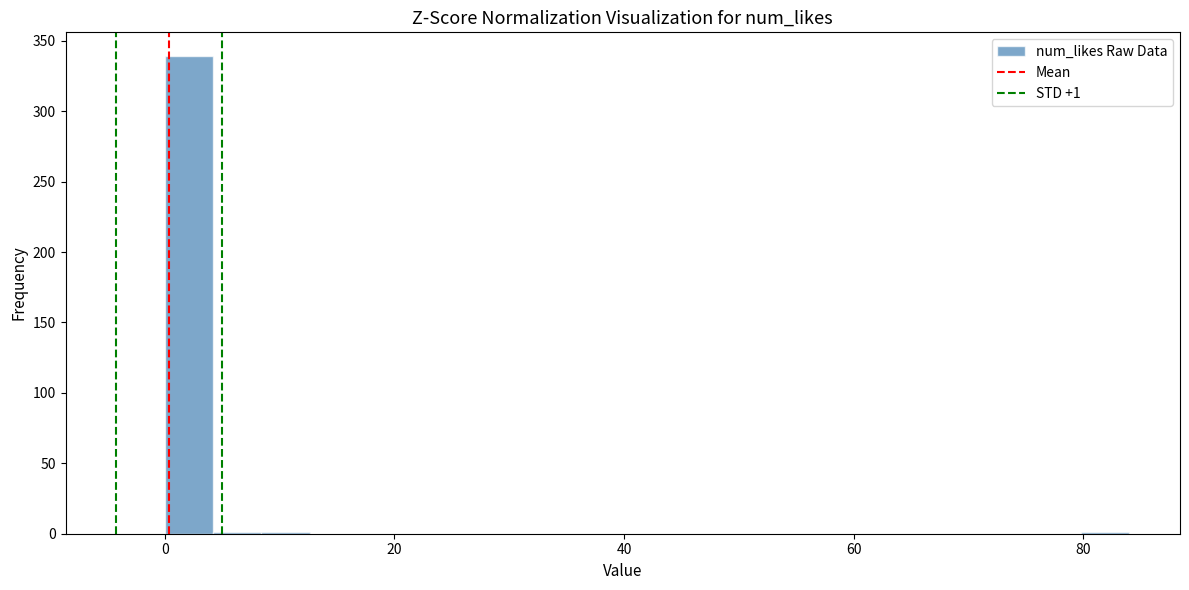

Read against the x-axis, roughly where is the centre of the tallest bar?

2